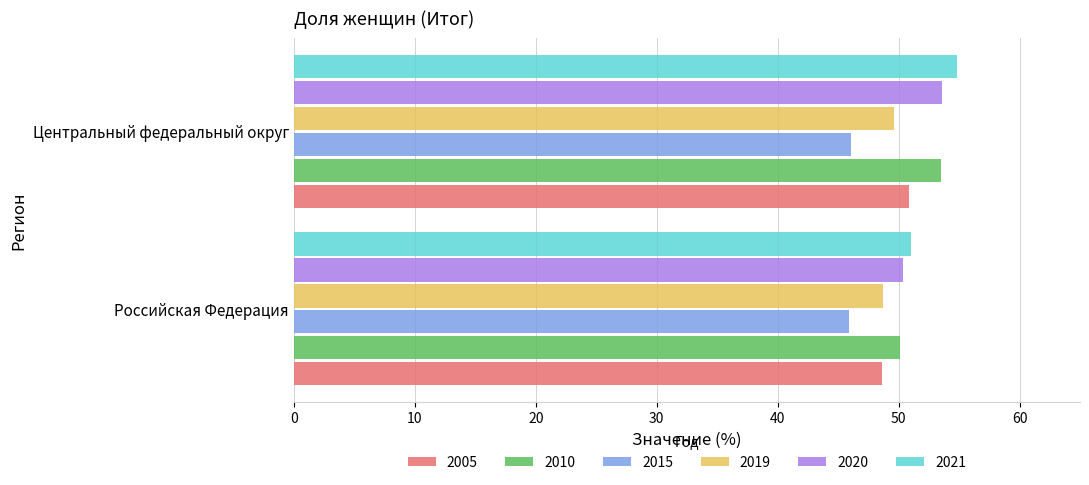

What value does the 2005 series have at Центральный федеральный округ?

50.9